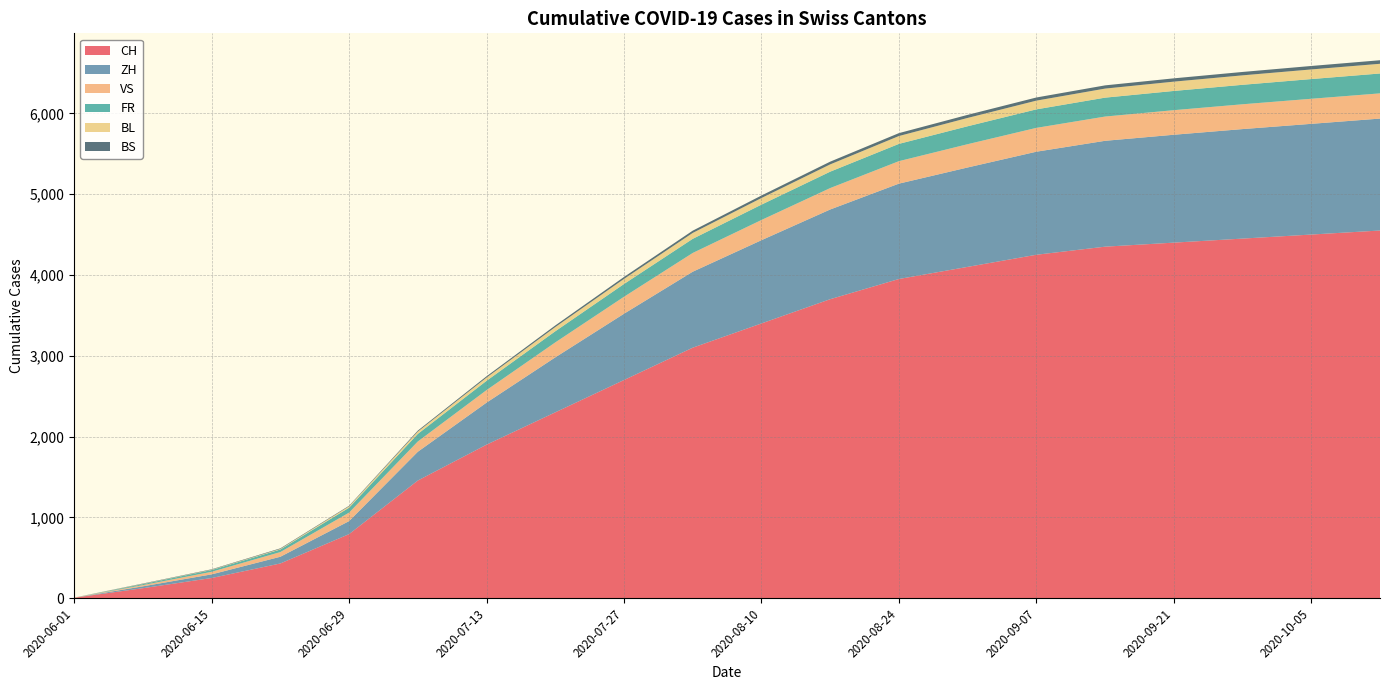

Reading right to left, transcribe all the data shown in this chart.

CH: 4550	4500	4450	4400	4350	4250	4100	3950	3700	3400	3100	2700	2300	1900	1456	793	430	250	124	6
ZH: 1385	1370	1355	1335	1310	1275	1230	1180	1110	1030	940	820	680	520	356	161	83	45	23	0
VS: 312	310	307	304	300	295	288	278	265	250	232	210	185	155	127	105	58	32	15	1
FR: 246	244	241	238	234	229	222	214	203	190	175	158	138	115	94	61	32	22	13	0
BL: 120	119	117	115	112	108	103	97	90	82	73	63	52	40	29	17	7	4	3	1
BS: 44	43	42	41	40	39	38	36	34	31	28	24	20	16	12	7	7	5	4	0